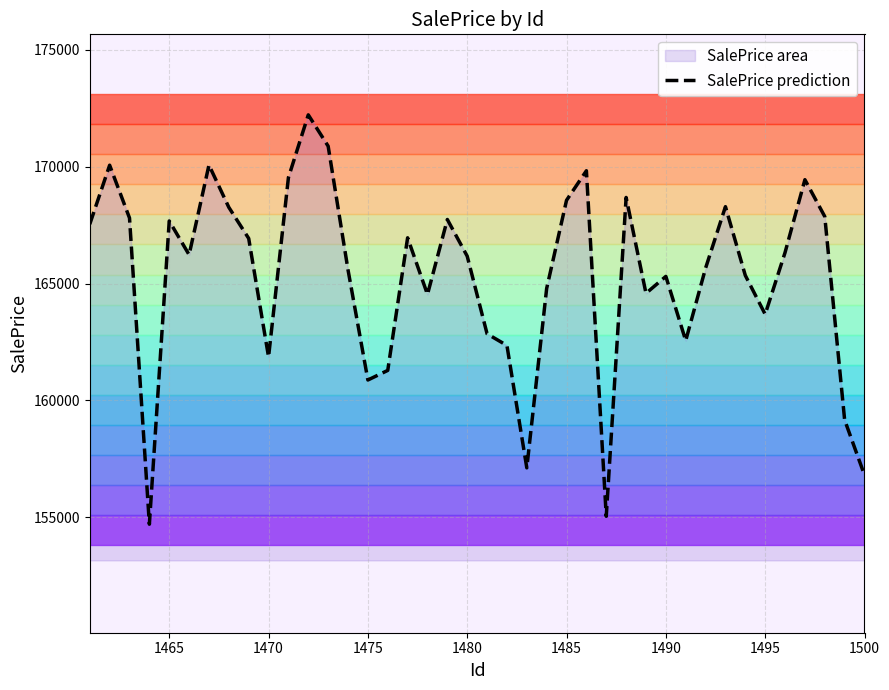

Count the number of values greater than 166231.

20